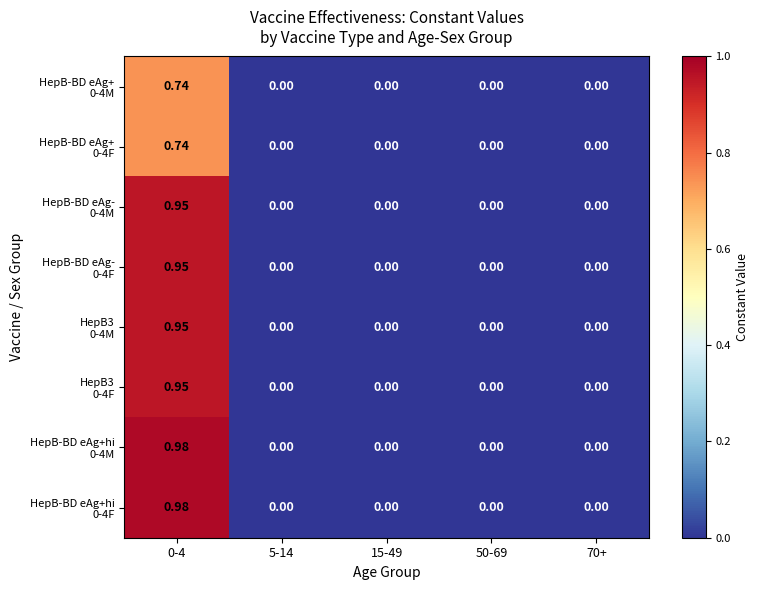

At how many categories does at least one series exceed 0?

1